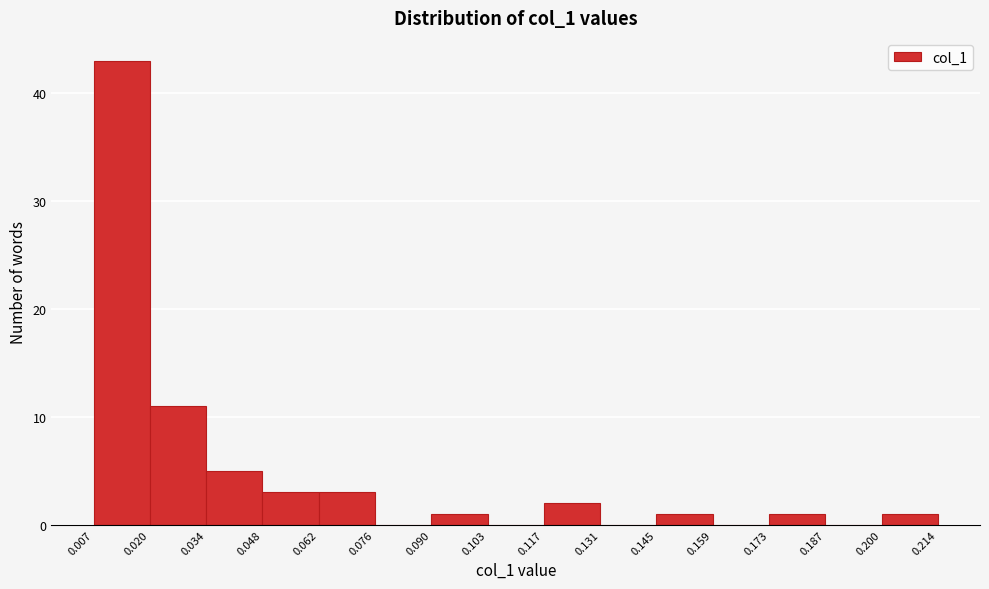

Over which range of the x-axis is the bar tallest?

0.007 to 0.020